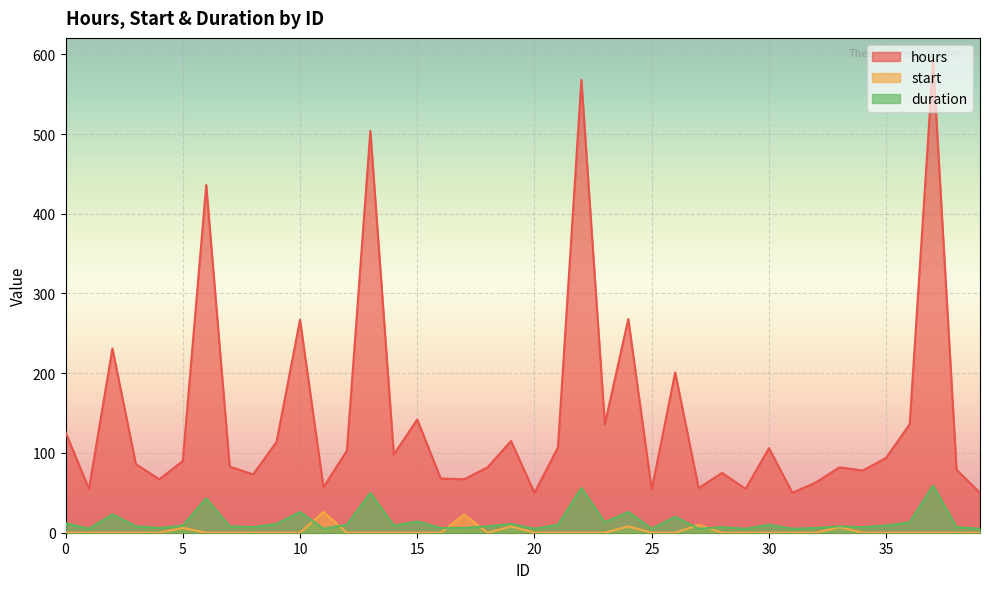

List the series in order of their peak value, lowest first.

start, duration, hours